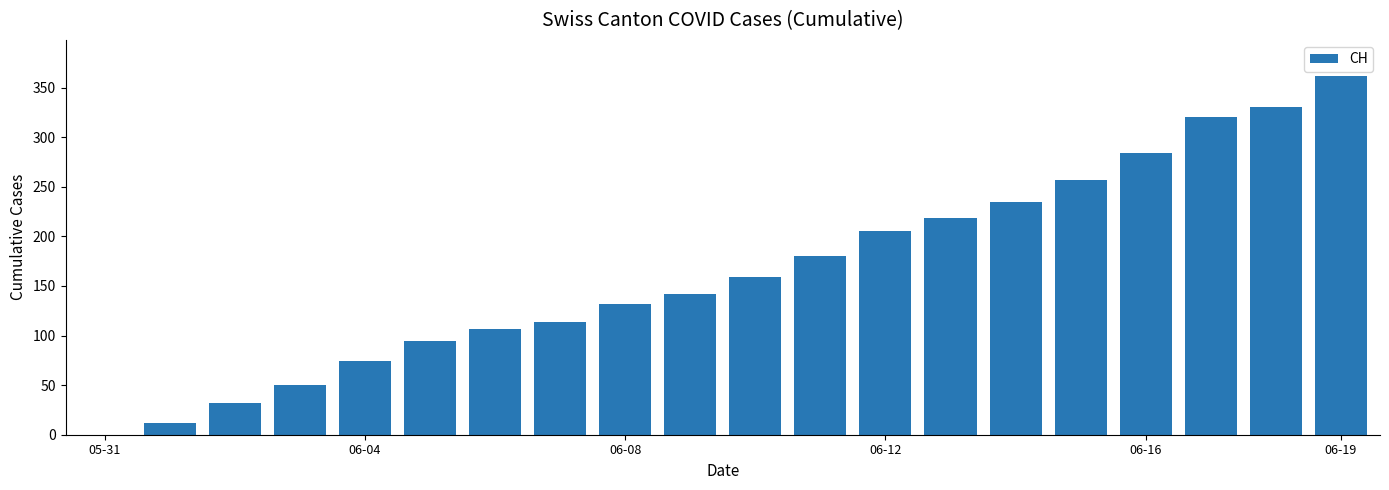

What is the sum of all values?

3310